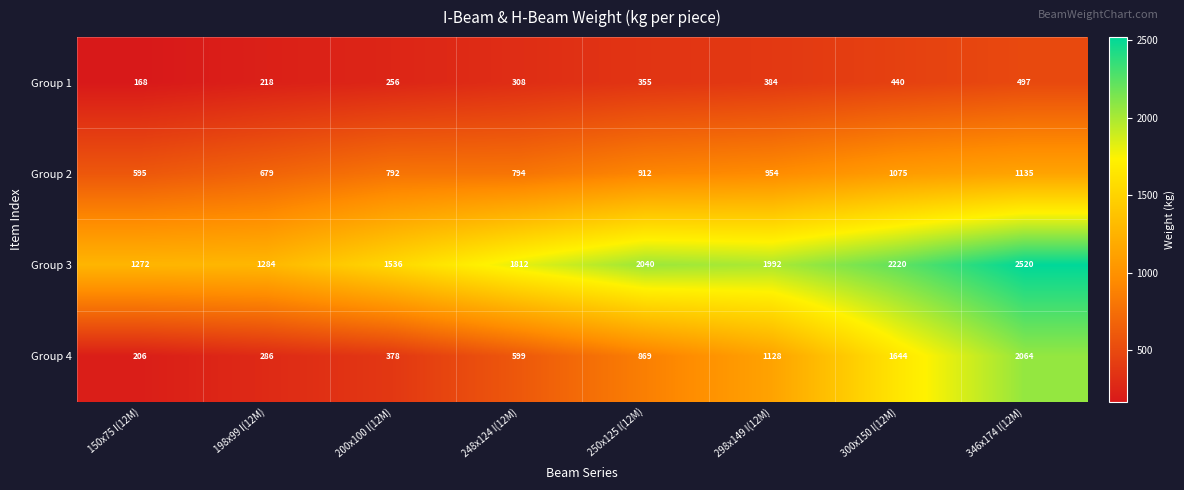

Which series changed the most between 198x99 I(12M) and 300x150 I(12M)?

Group 4